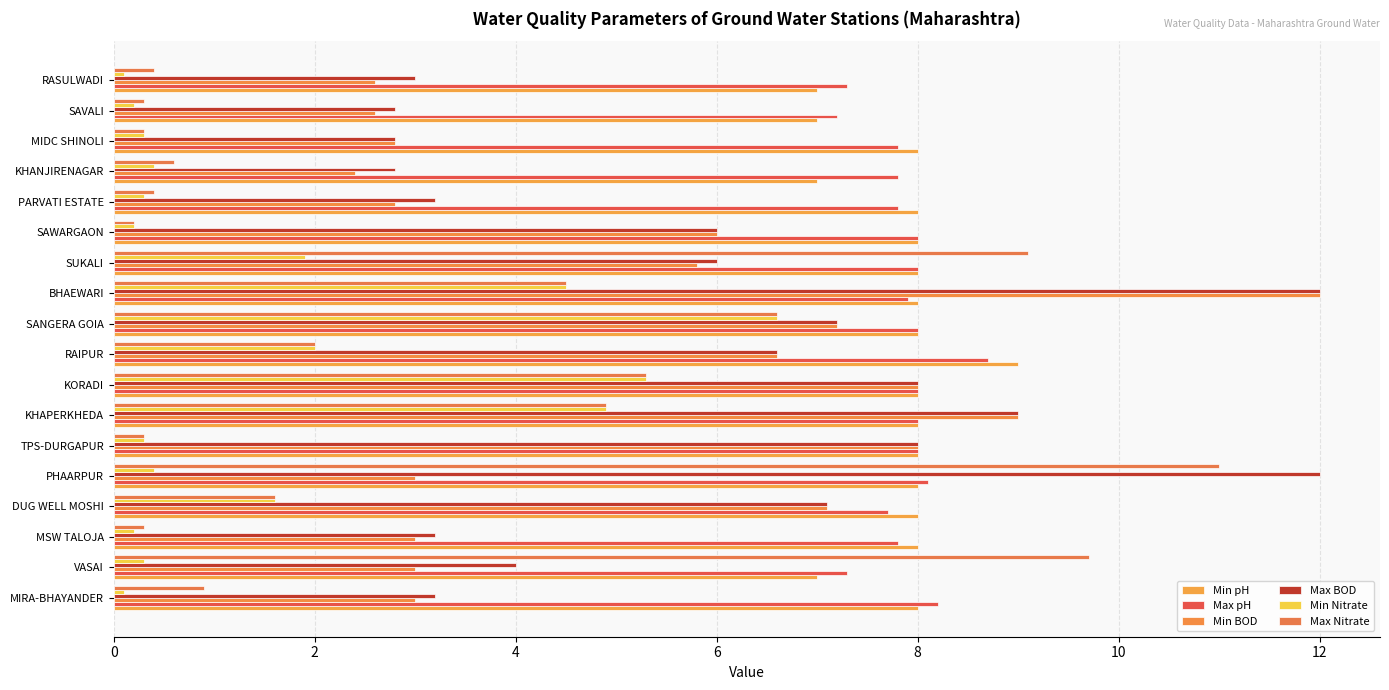

What are all the series names shown in the legend?

Min pH, Max pH, Min BOD, Max BOD, Min Nitrate, Max Nitrate